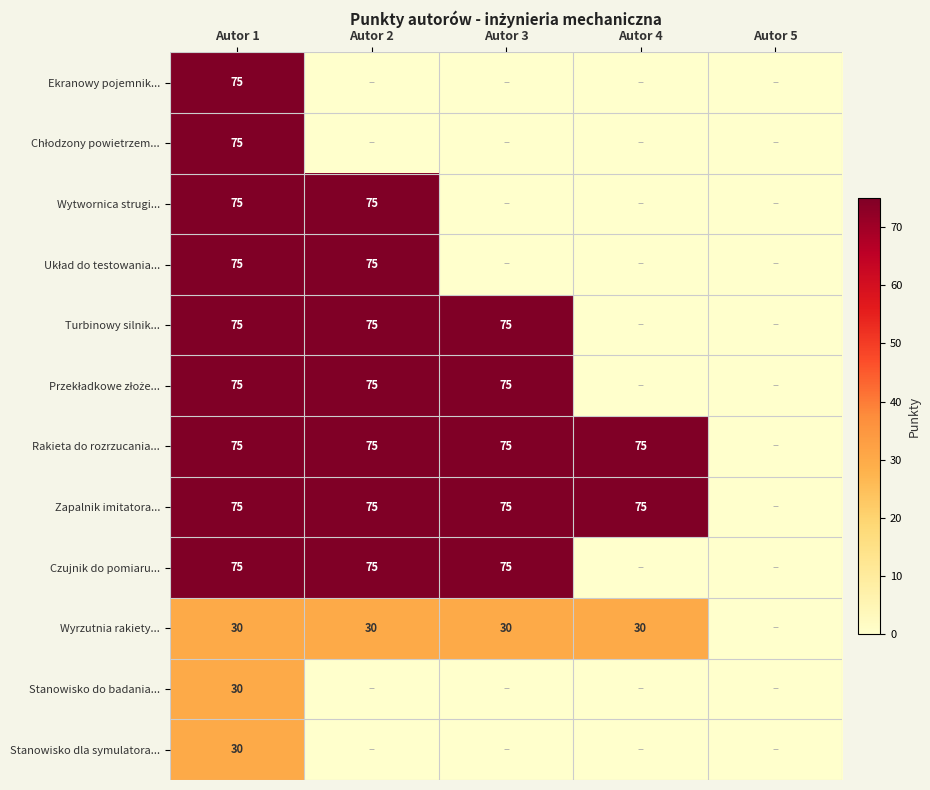

The Zapalnik imitatora... series shows 105 at Autor 1. True or false?

False